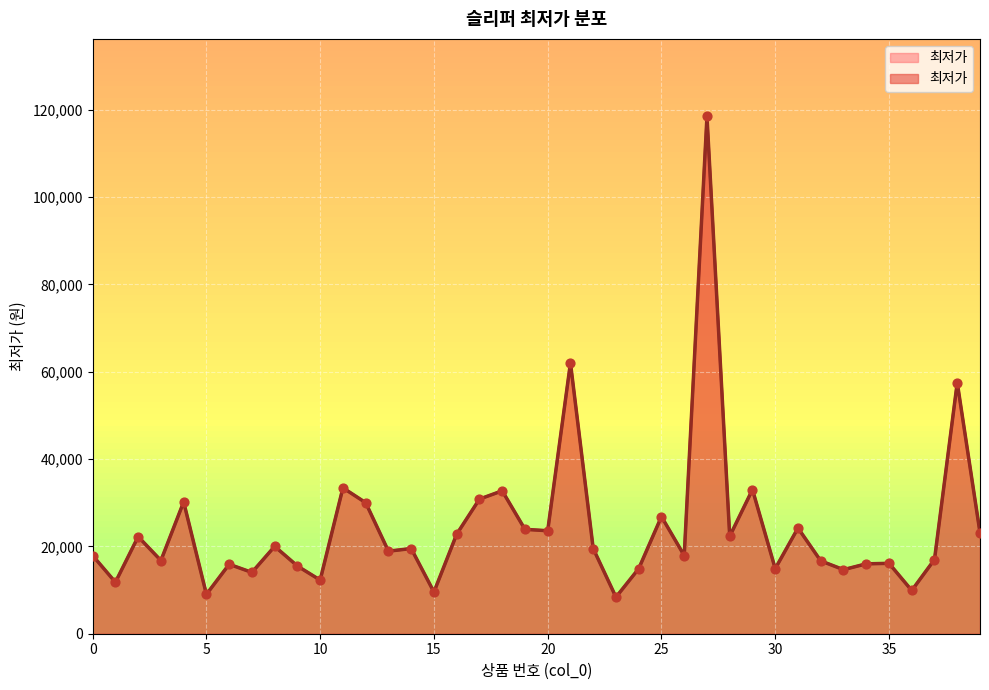

Which has a higher value, 39 or 8?

39